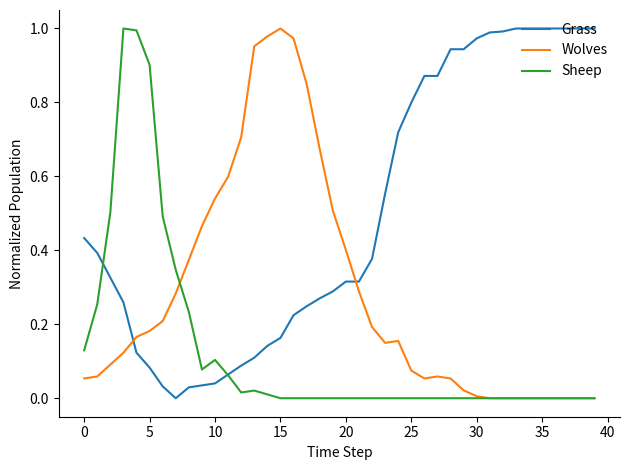

True or false: Wolves and Grass intersect in this chart.

True